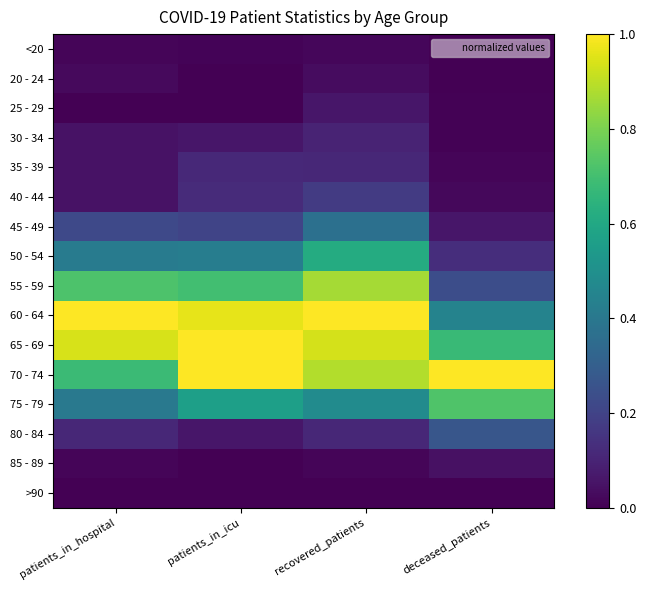

Which series has the largest range (max minus min)?

55 - 59